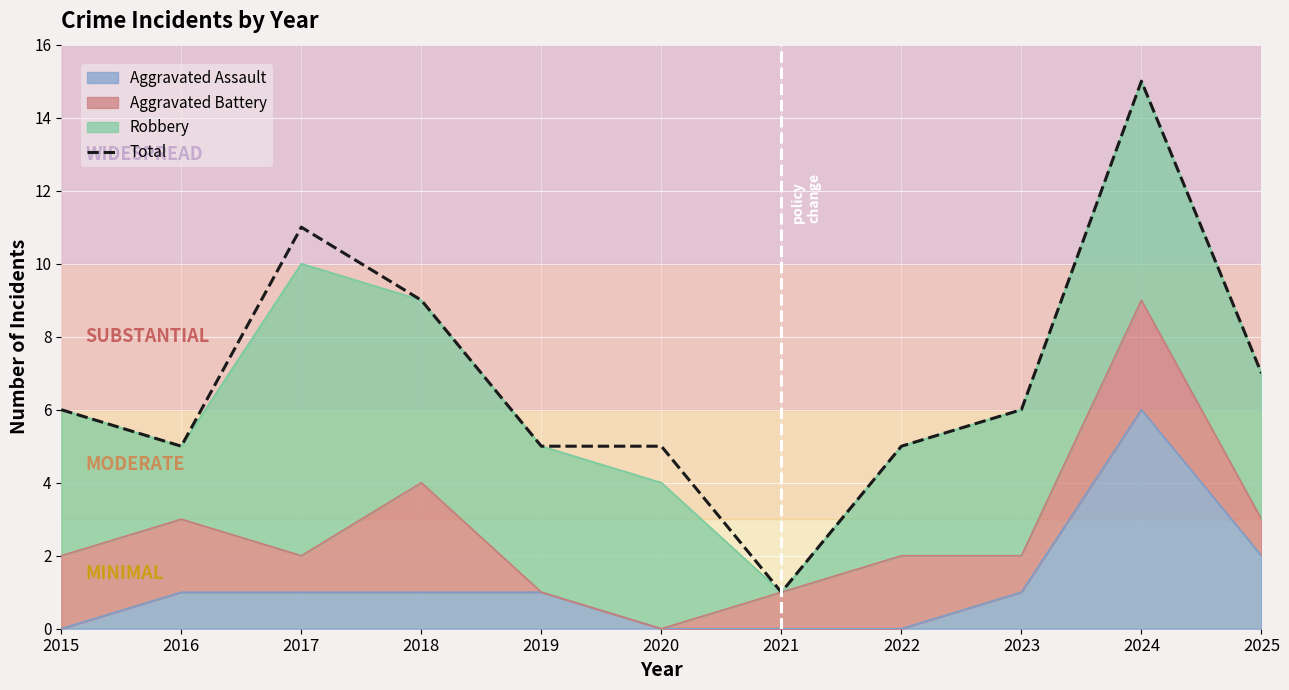

How many points are lower than both their immediate neighbors (excluding endpoints)?

2